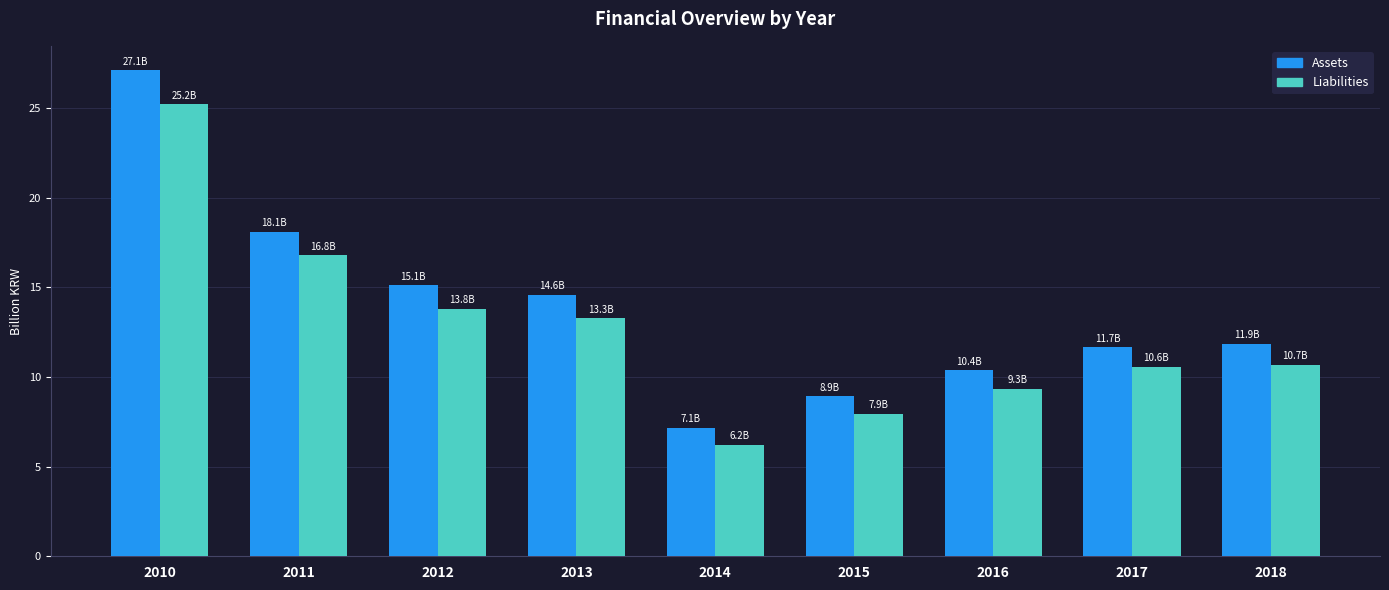

What is the value of the Liabilities bar at the 1st from the left?

25.2